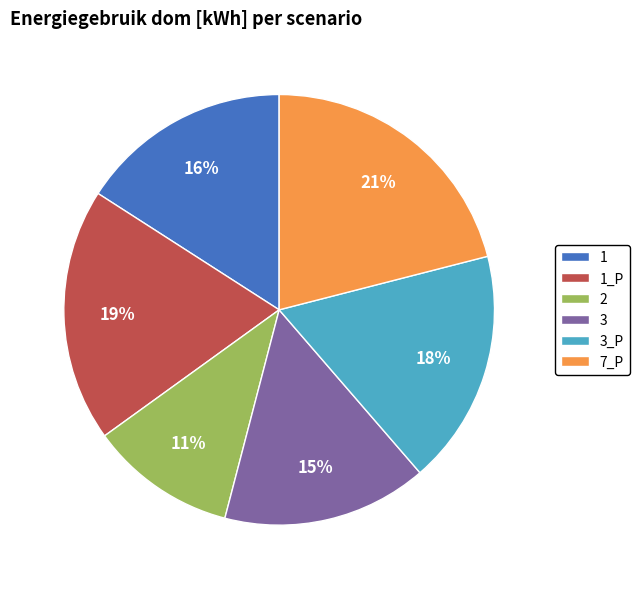

To the nearest percent, what percentage of the pie is 3_P?

18%